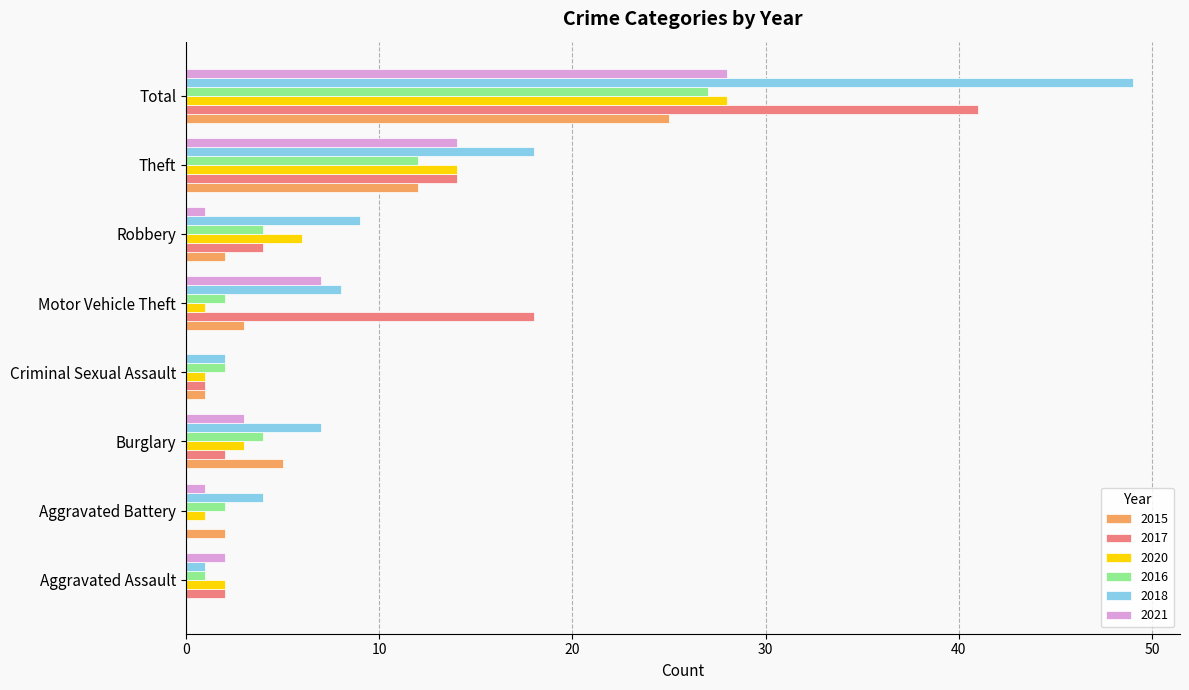

Is it true that 2021 equals -17 at Criminal Sexual Assault?

False